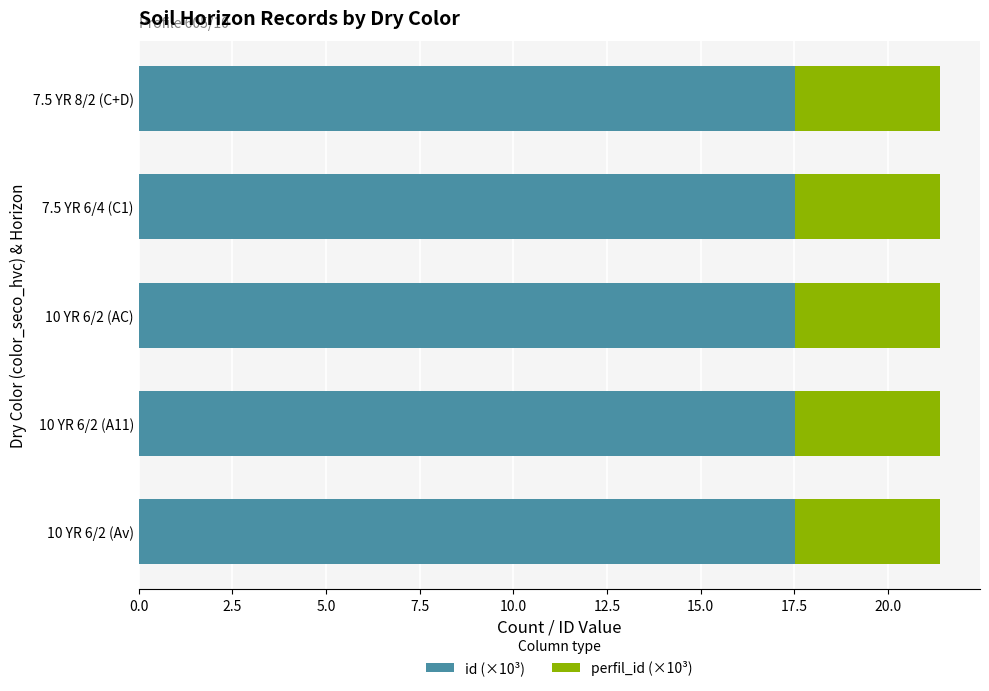

What is the highest value of the id (×10³) series?

17.5